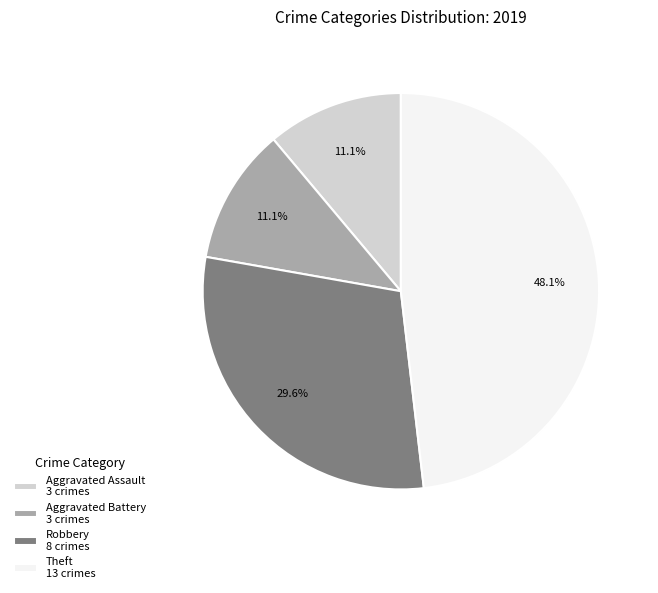

What is the largest slice in the pie chart?

Theft 13 crimes